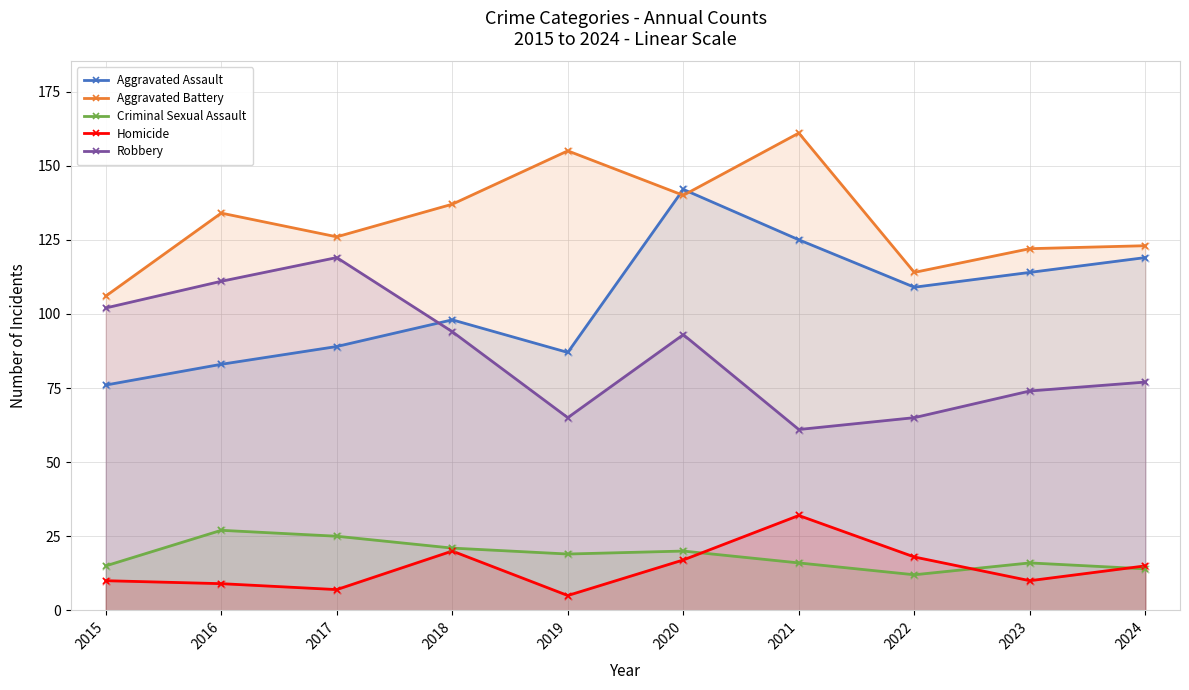

Which series contains the highest Y value?

Aggravated Battery